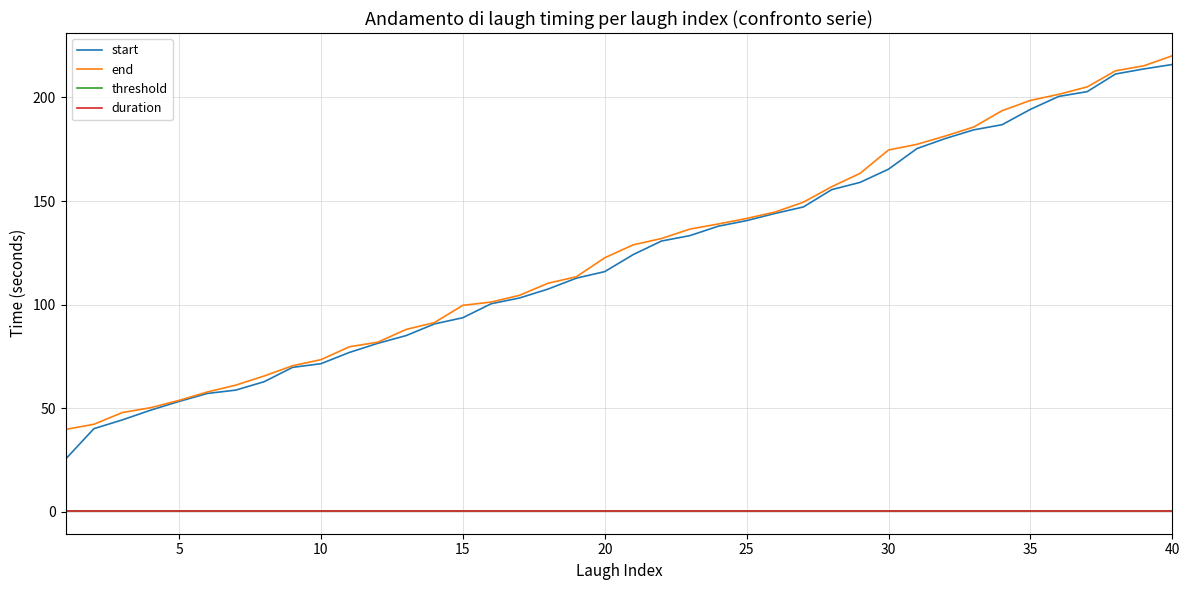

What is the smallest value displayed?

0.5